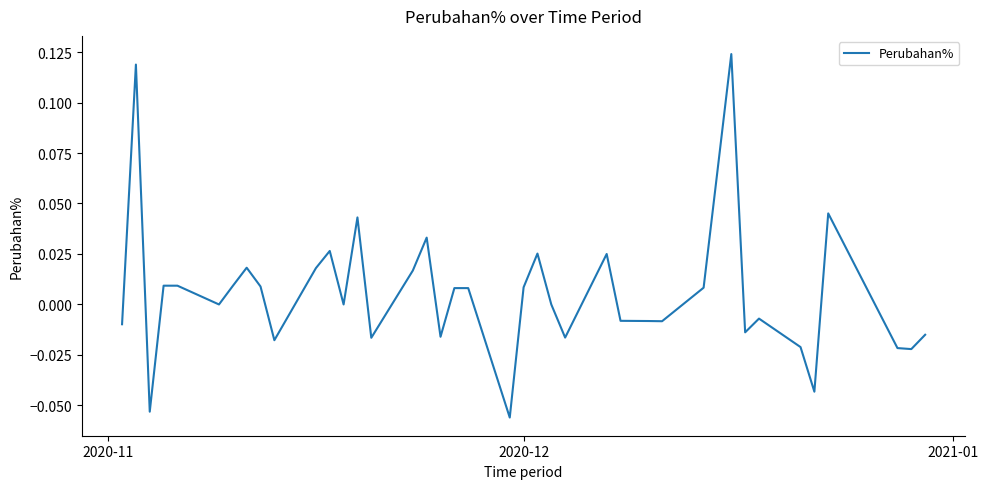

How many lines are shown in the chart?

1